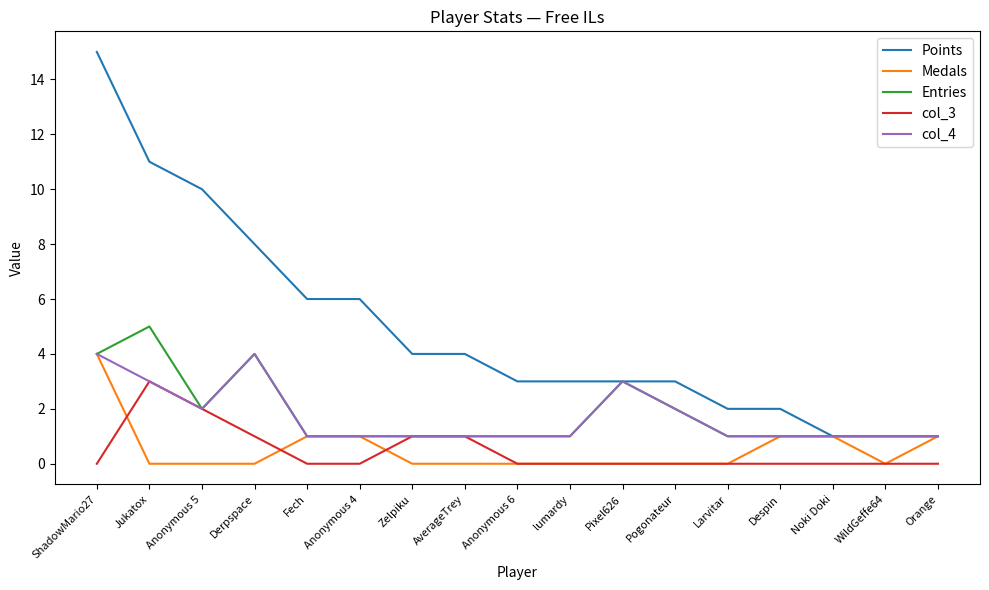

Which series changed the most between Anonymous 5 and Anonymous 6?

Points